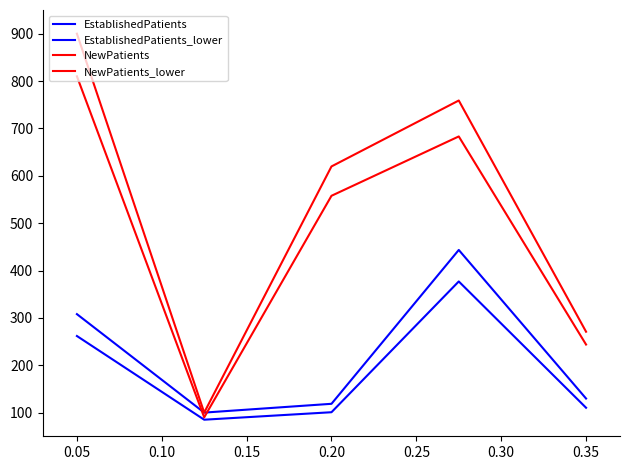

How many lines are shown in the chart?

4